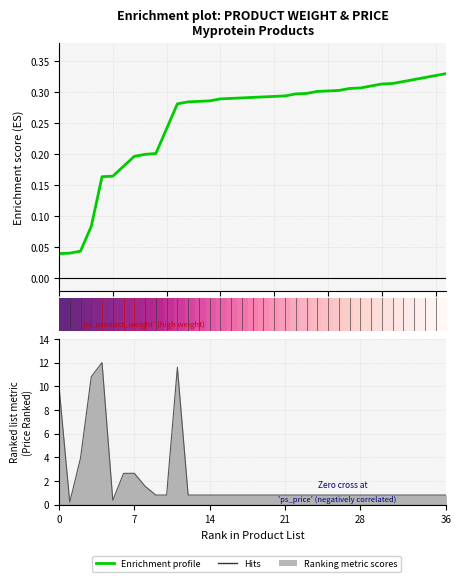

How many points are higher than both their immediate neighbors (excluding endpoints)?

3